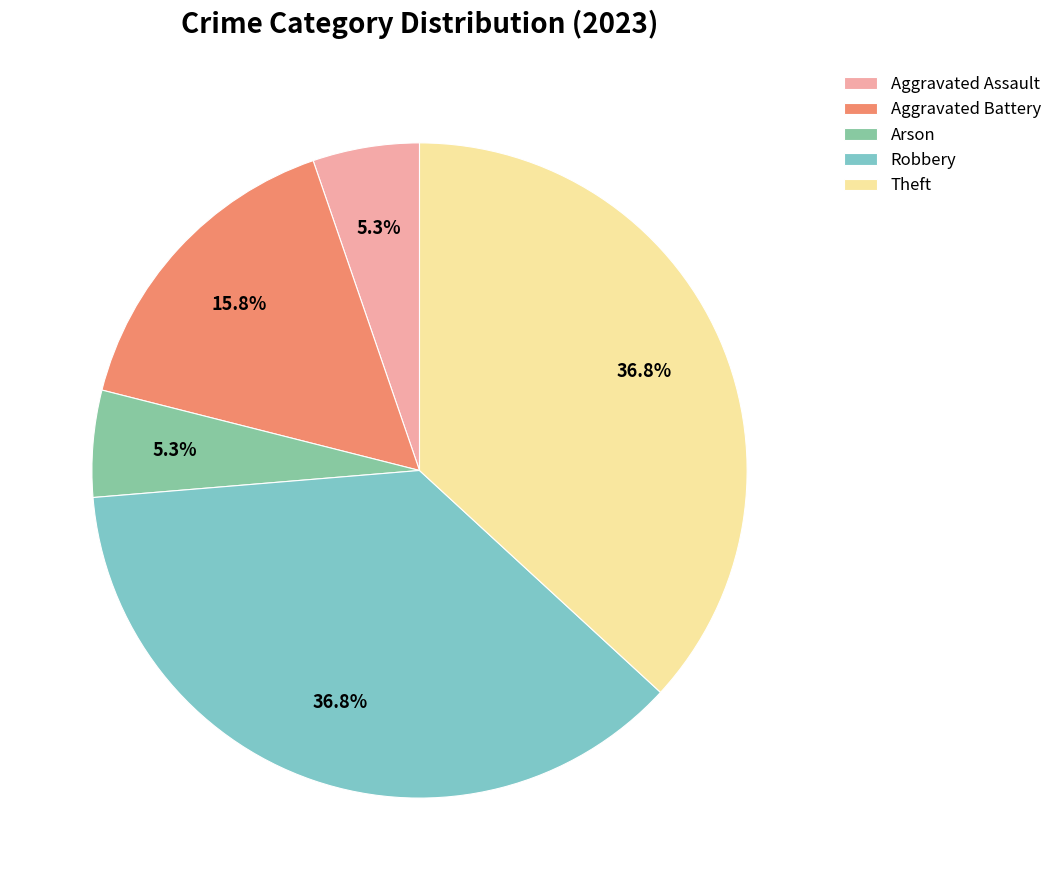

What portion of the pie excludes Theft?

63.2%